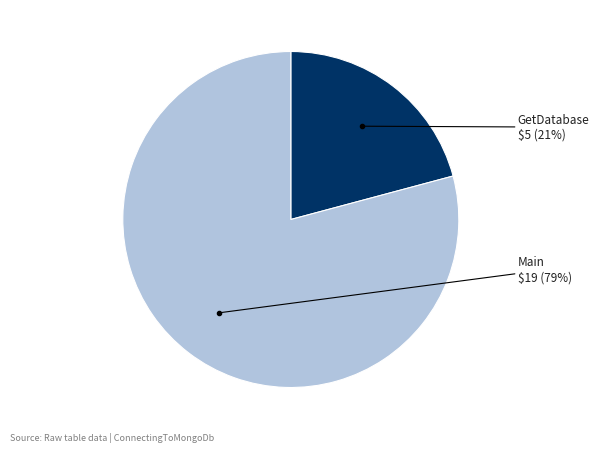

To the nearest percent, what is the difference between the largest and smallest slice percentages?

58%